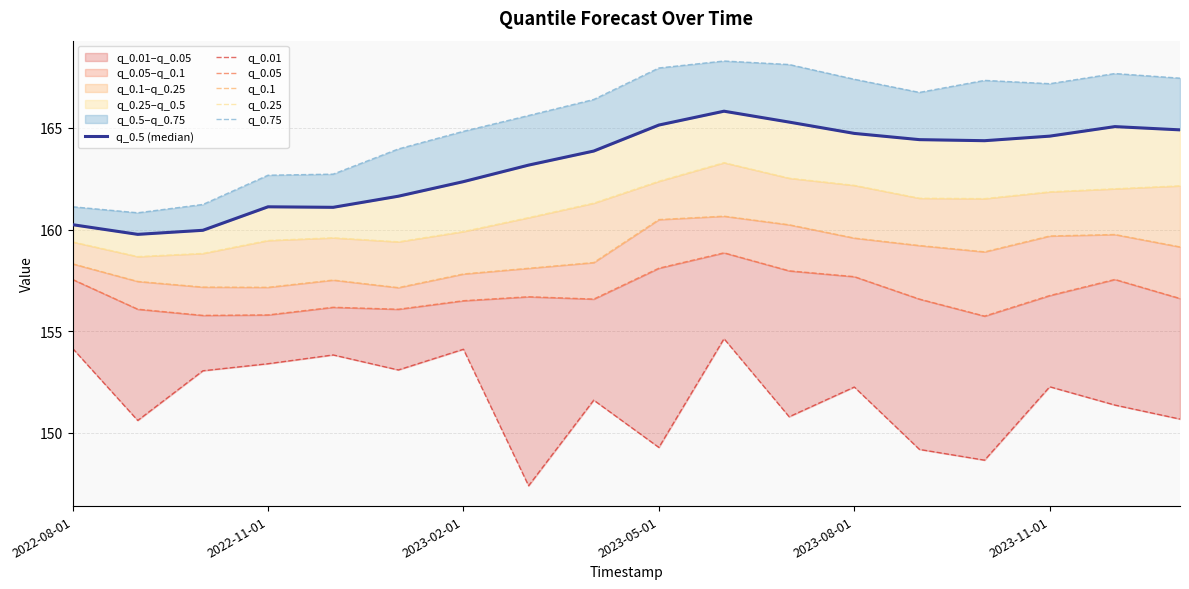

What is the difference between the highest and lowest values at 2023-11-01?

14.9